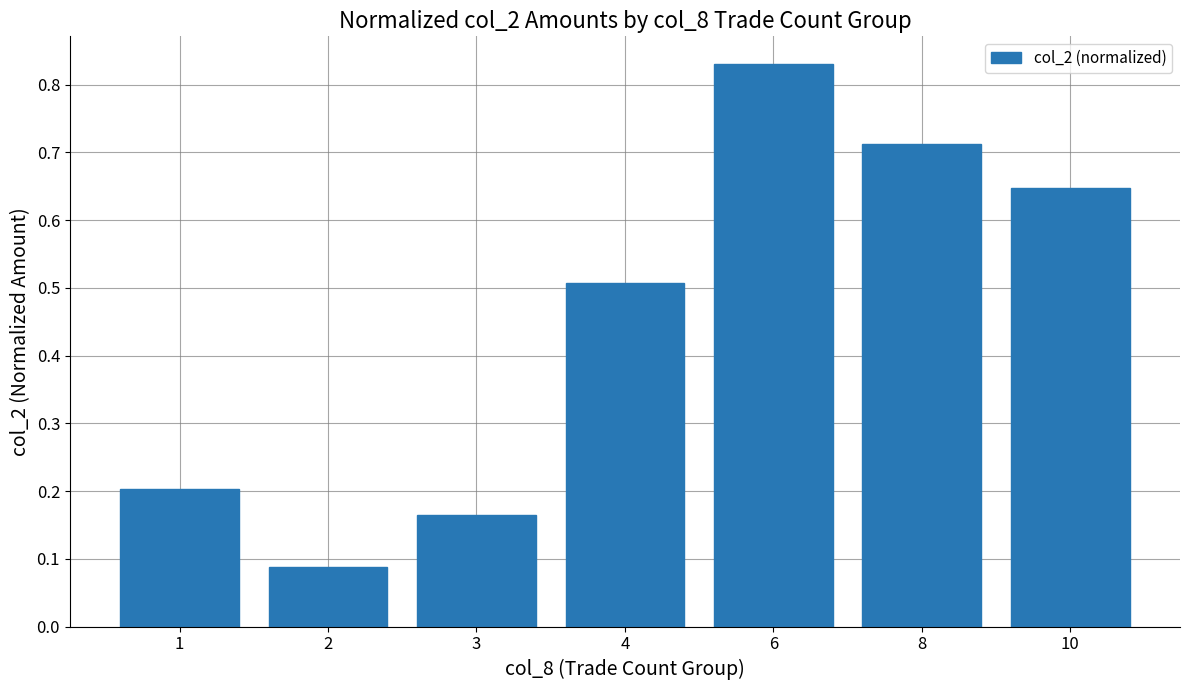

The value at 8 is 1.2. True or false?

False